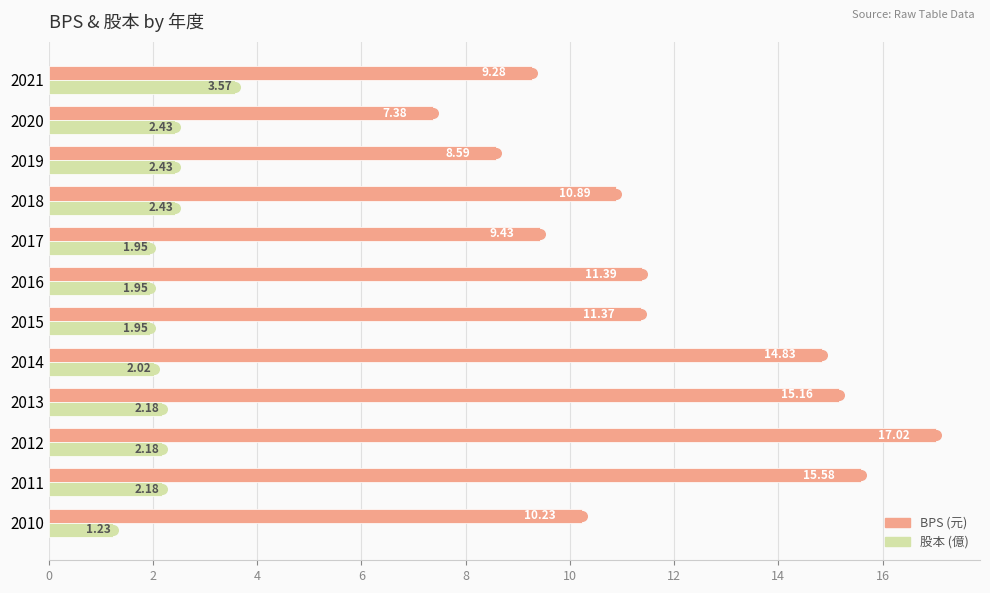

What is the spread (max minus min) of values at 2021?

5.7